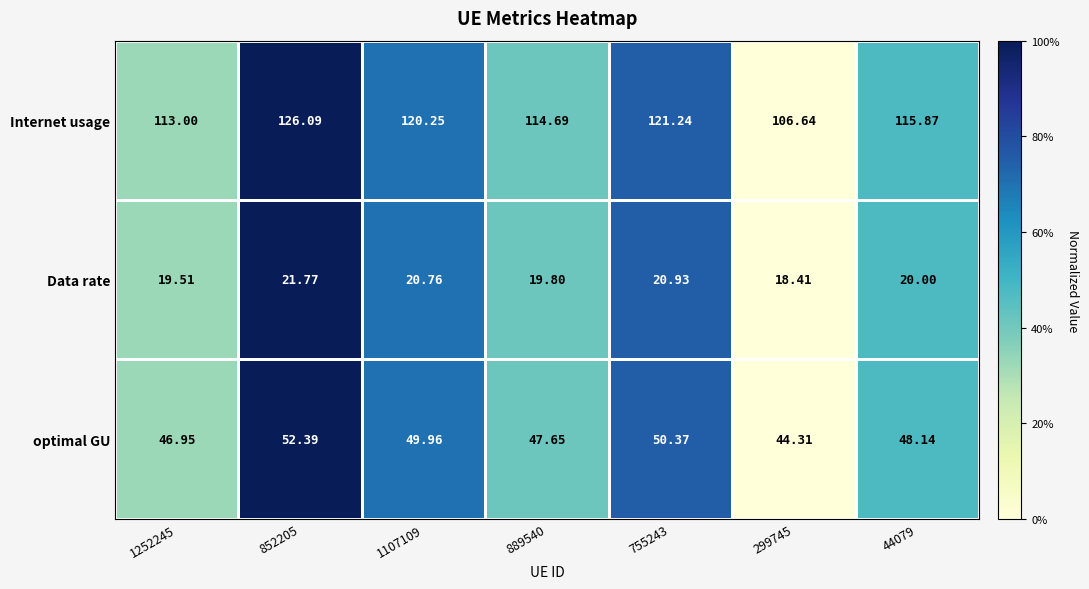

List the series in order of their overall mean, lowest first.

Data rate, optimal GU, Internet usage